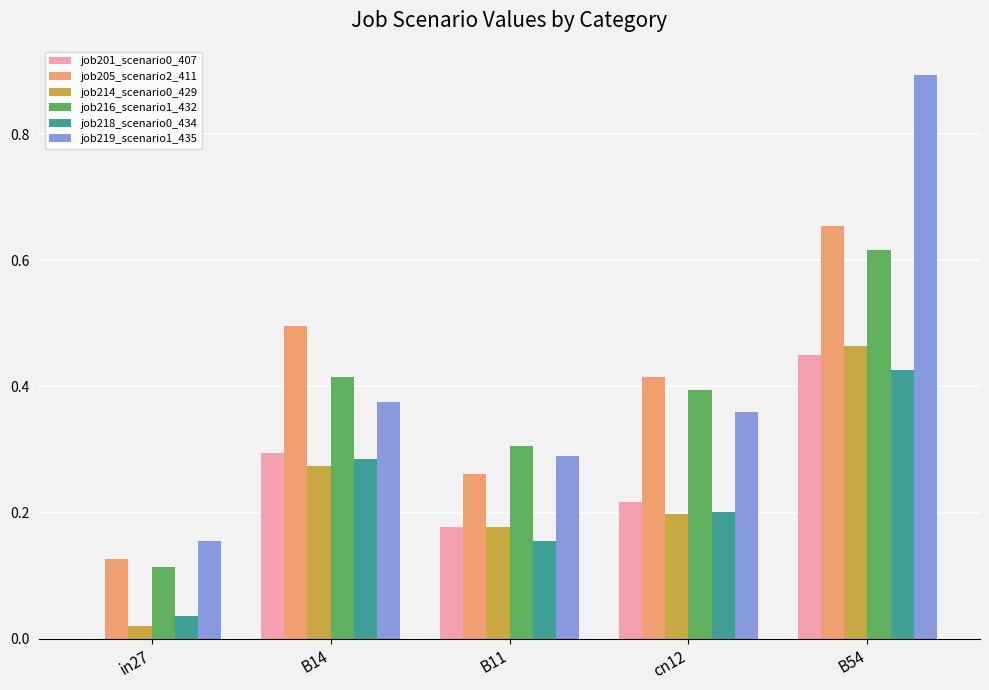

Is the value of job205_scenario2_411 at cn12 greater than the value of job201_scenario0_407 at B14?

Yes